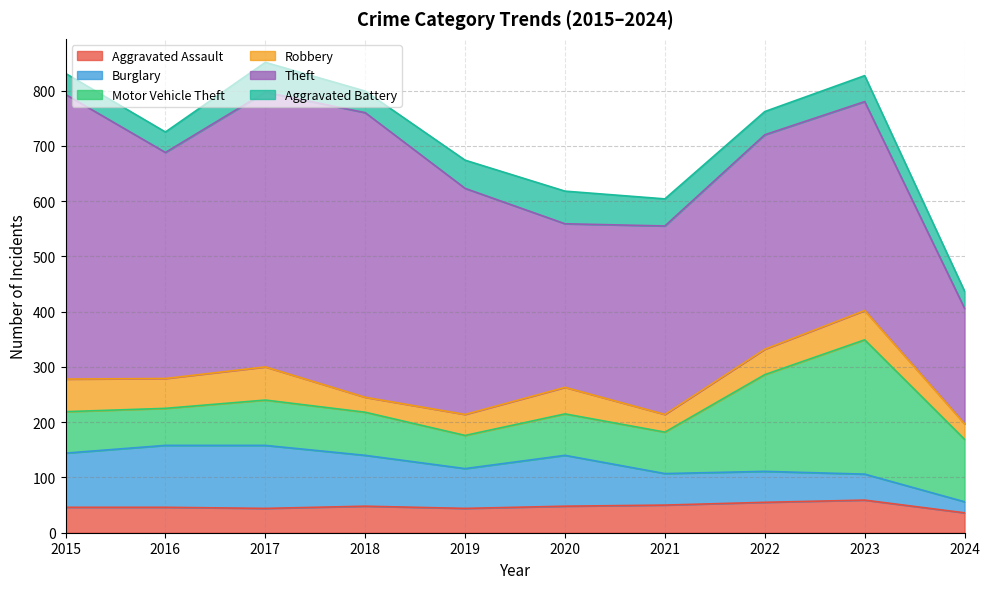

List the series in order of their peak value, lowest first.

Aggravated Assault, Aggravated Battery, Robbery, Burglary, Motor Vehicle Theft, Theft